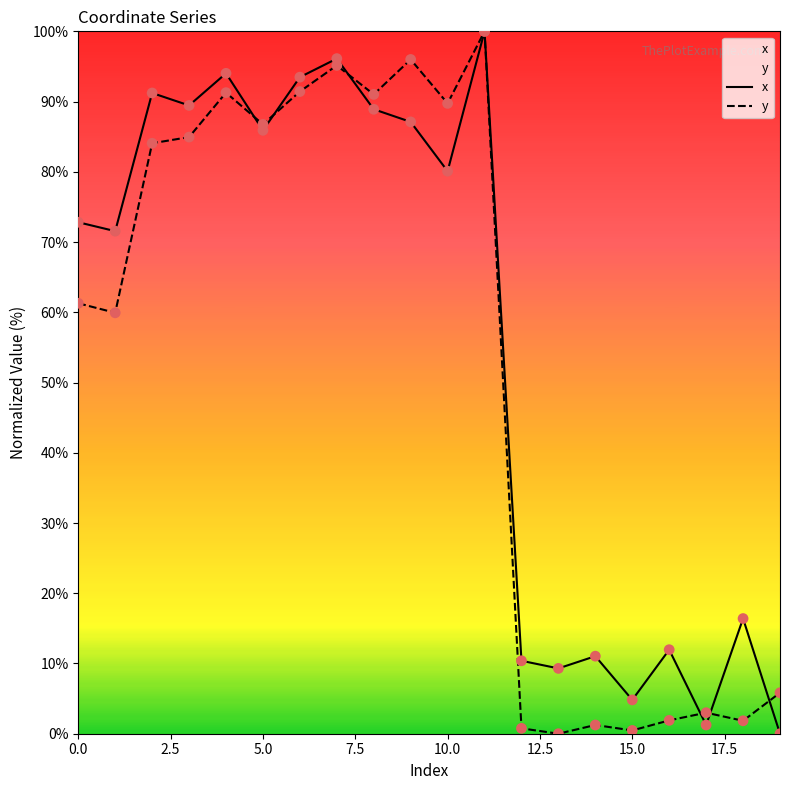

What is the total value across all series at 15.0?

5.3